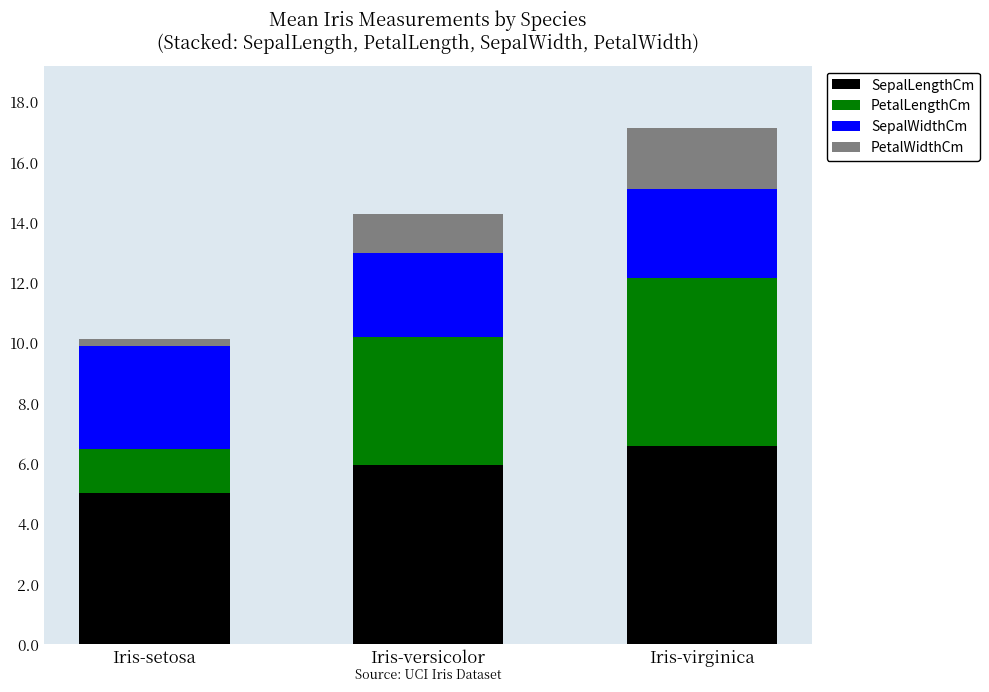

What is the minimum value for SepalLengthCm?

5.0